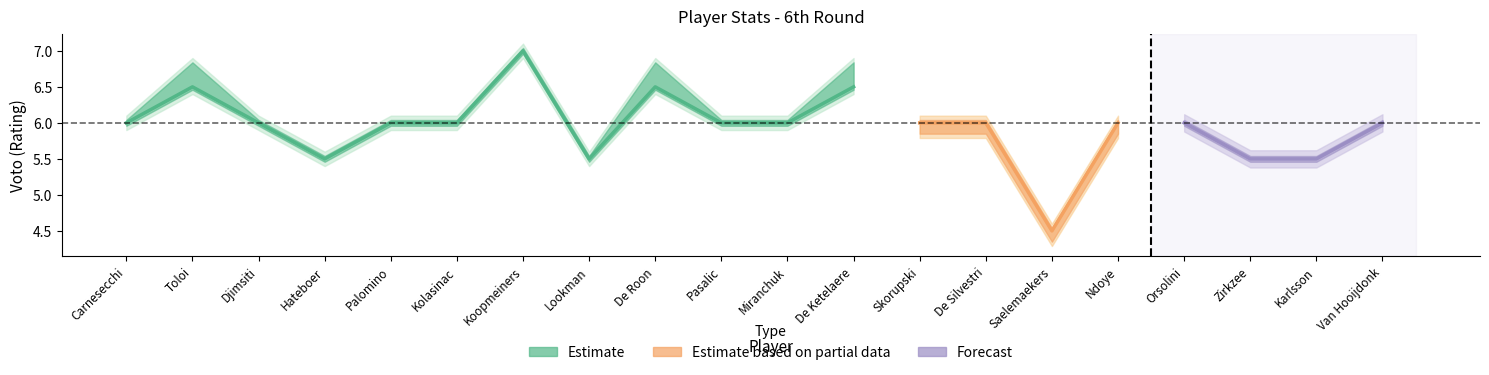

Is this an area chart (filled region under the line)?

No